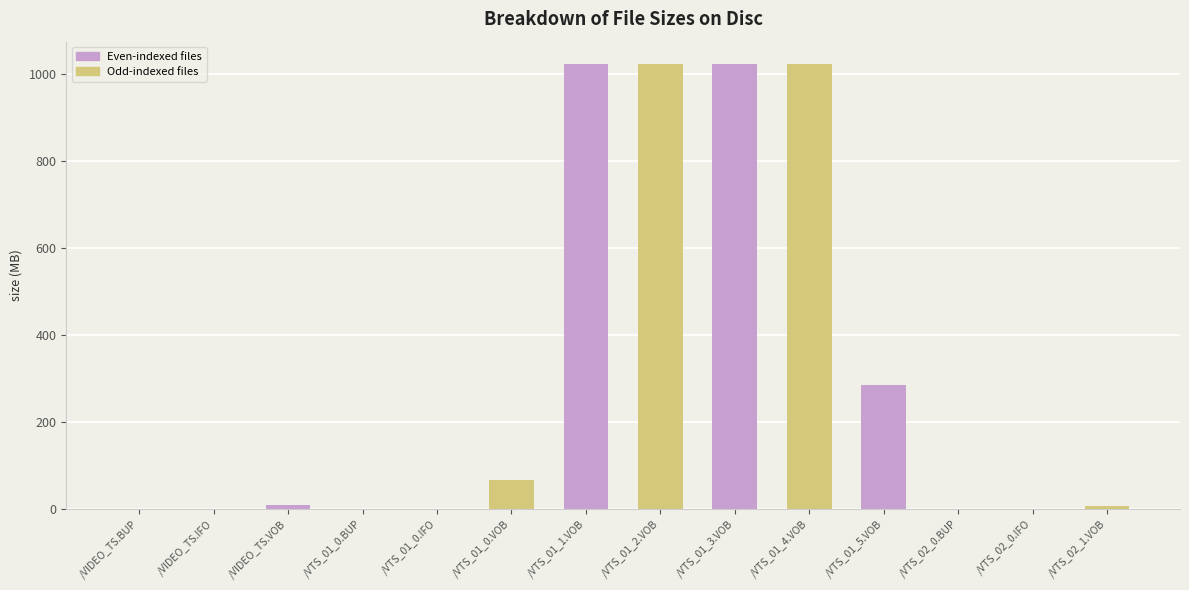

How many values exceed 10?

7